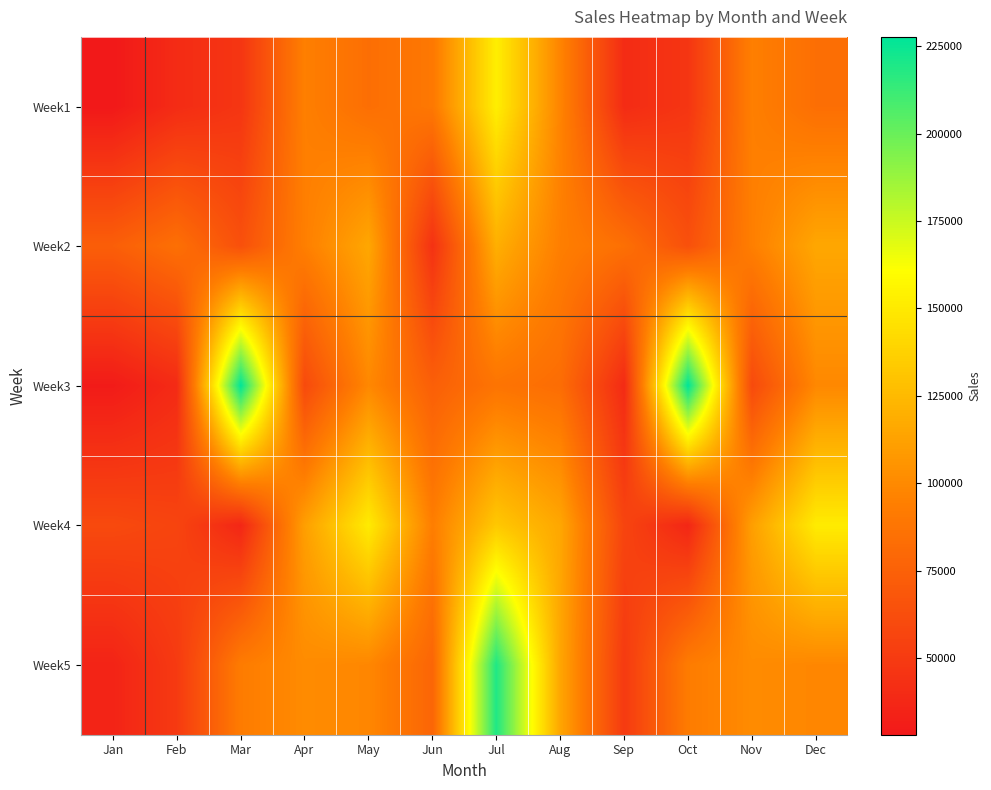

Which series has the largest total across all categories?

Week5